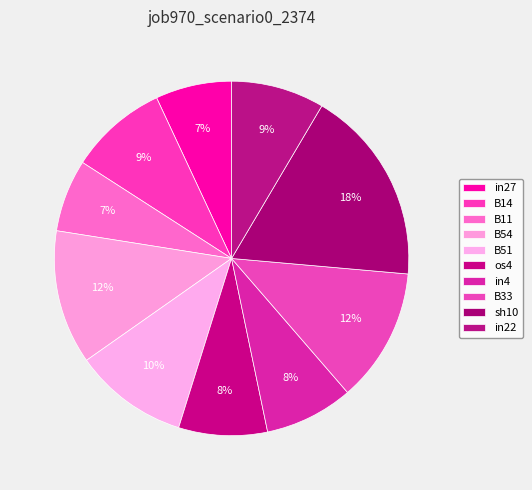

Count the number of slices in the pie.

10